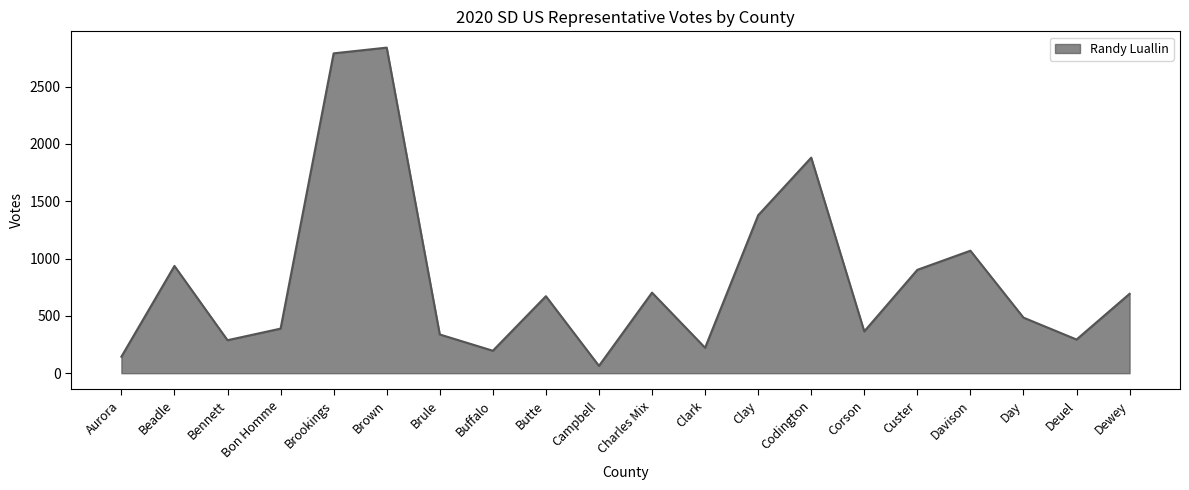

What is the sum of the values at Dewey and Brown?

3534